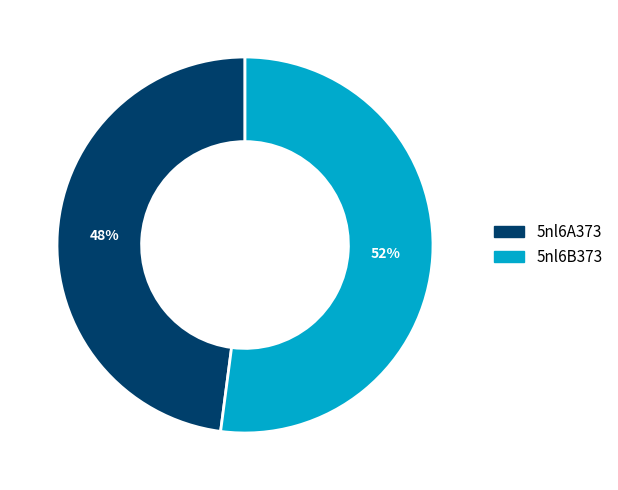

Does 5nl6A373 account for over 50% of the chart?

No